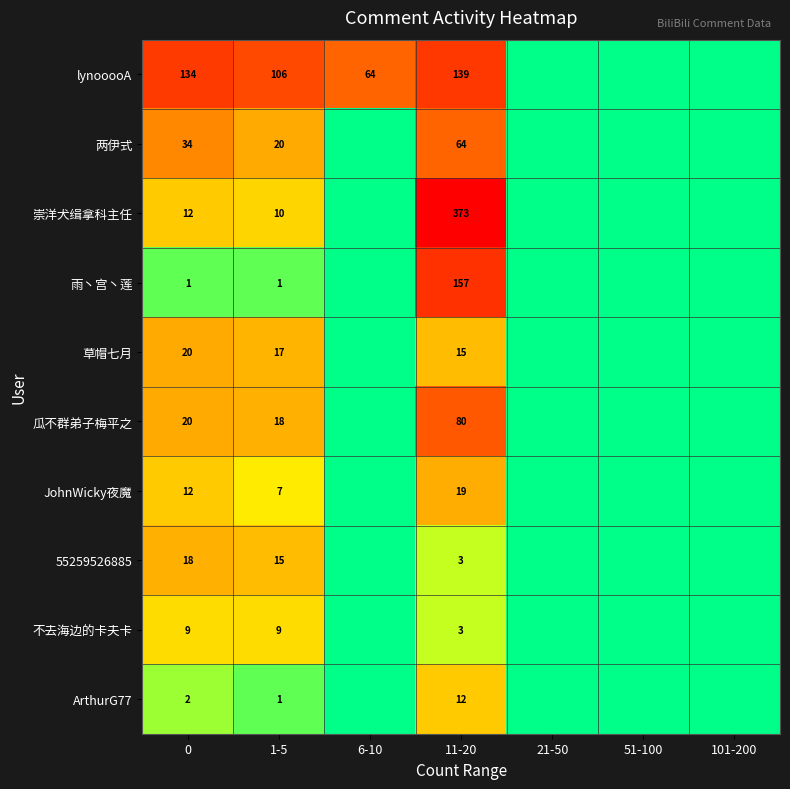

The JohnWicky夜魔 series shows 12 at 0. True or false?

True